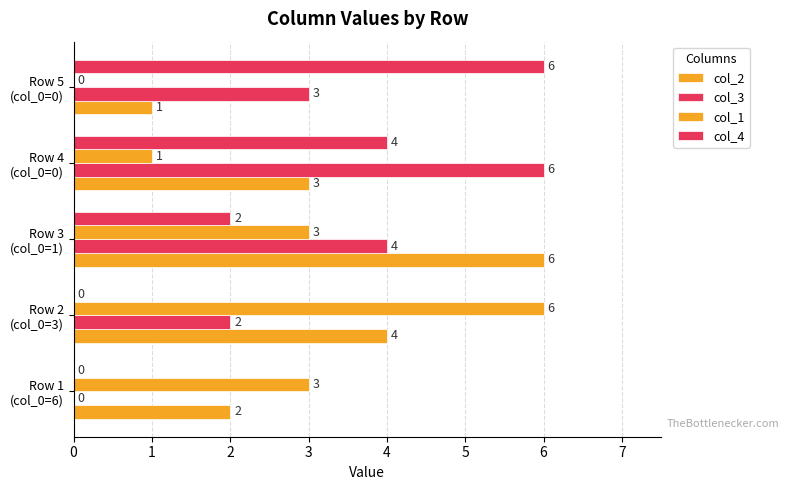

What is the sum of all col_4 values?

12